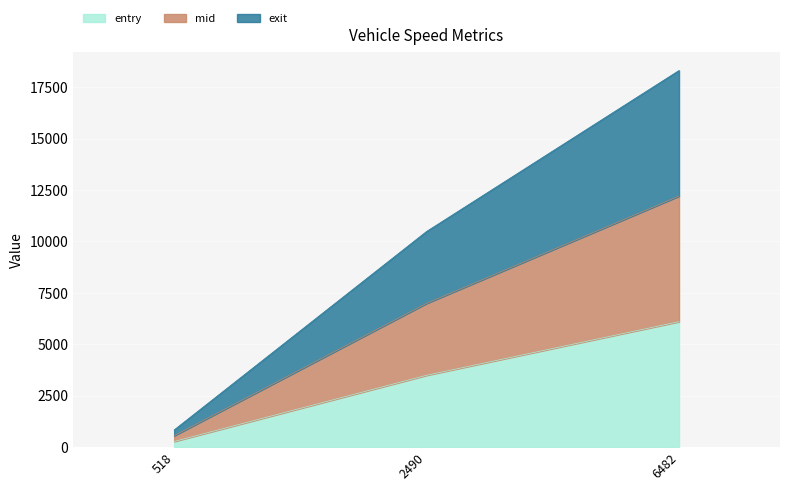

What is the difference between the second highest and minimum values in the entry series?

3216.8